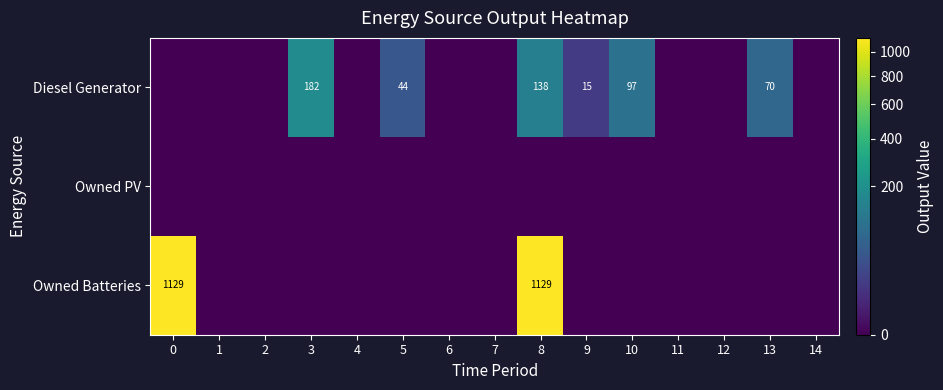

The Diesel Generator series shows 15 at 9. True or false?

True